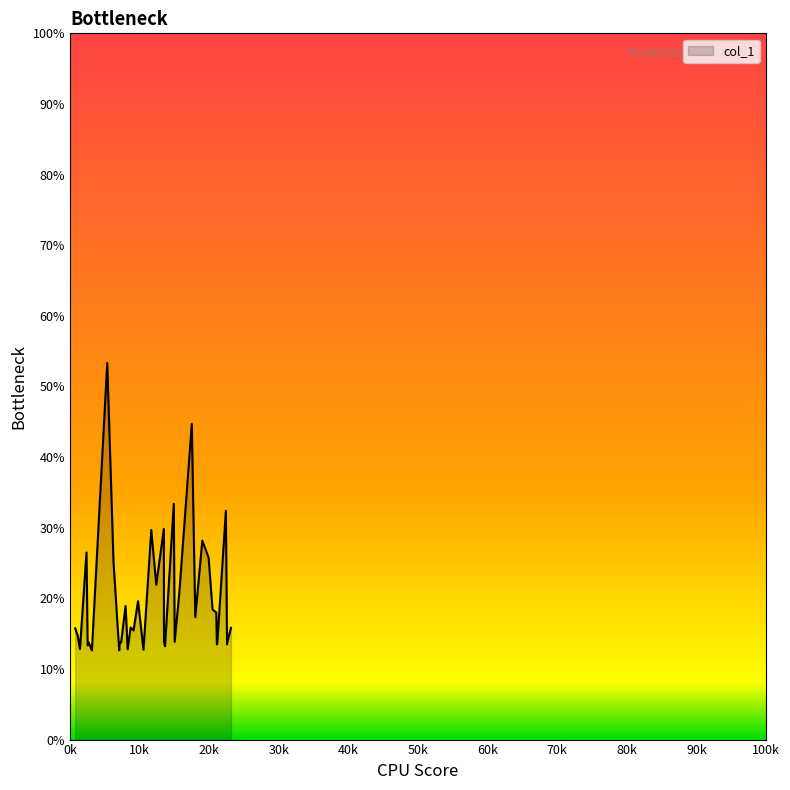

What is the maximum value shown in the chart?

53.3